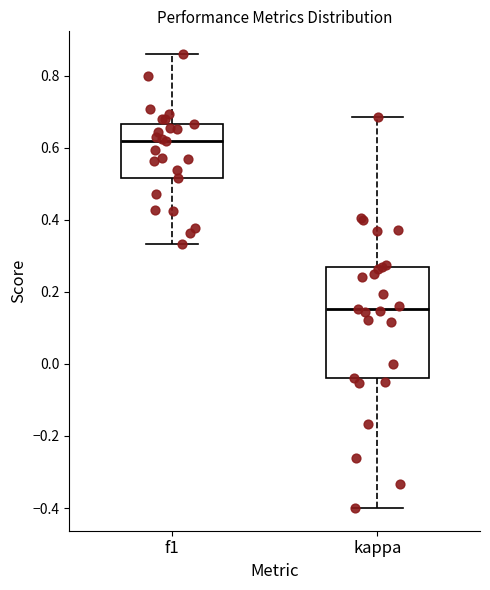

Where does the median line of the box for kappa sit on the y-axis? The values are not printed on the chart, so give them approximately, as read against the axis.

0.16